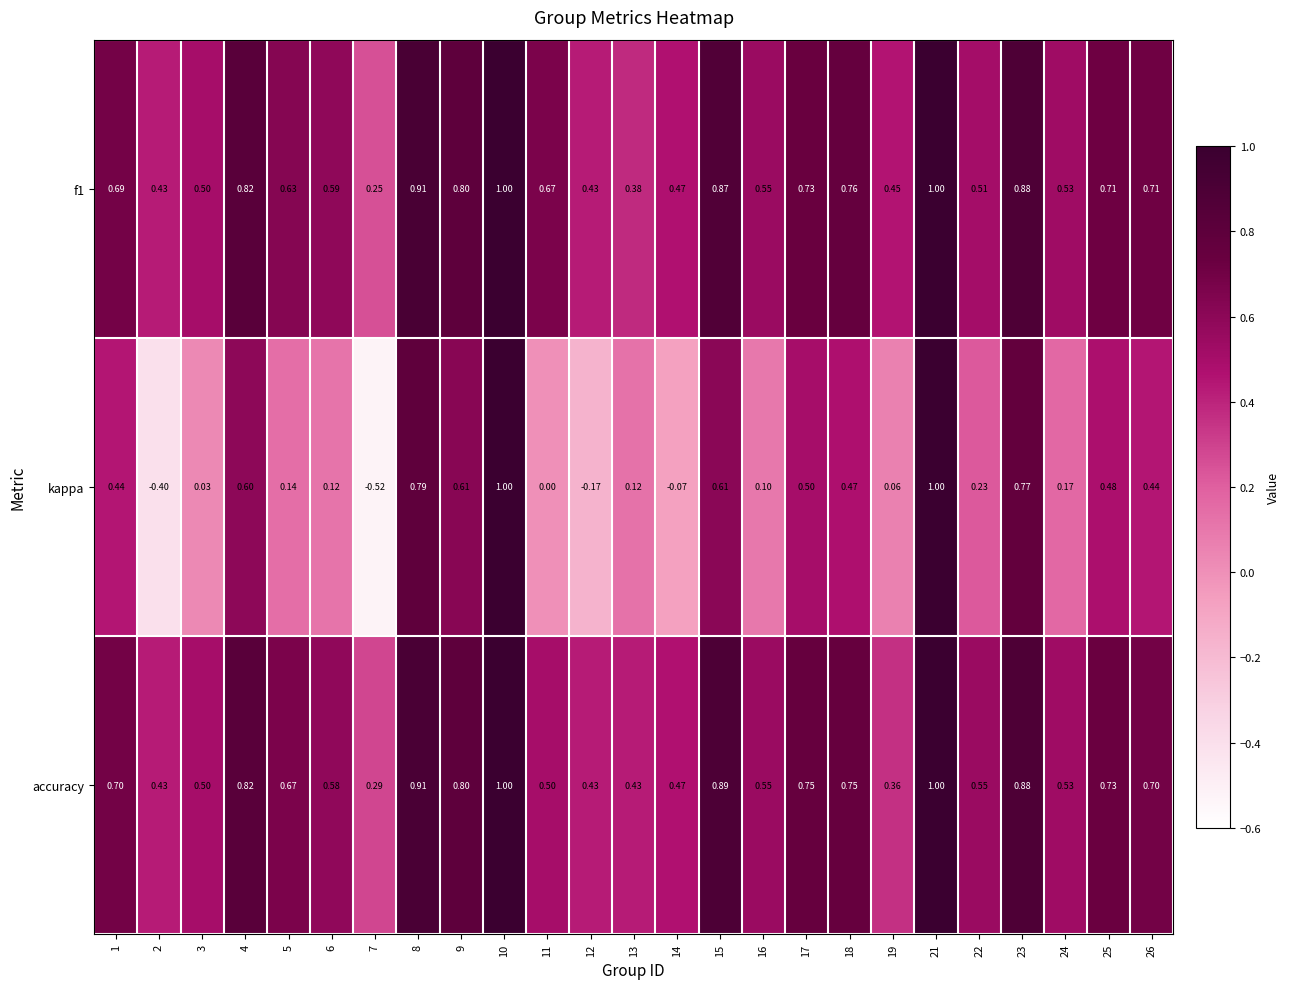

Is the value of kappa at 22 greater than the value of f1 at 1?

No